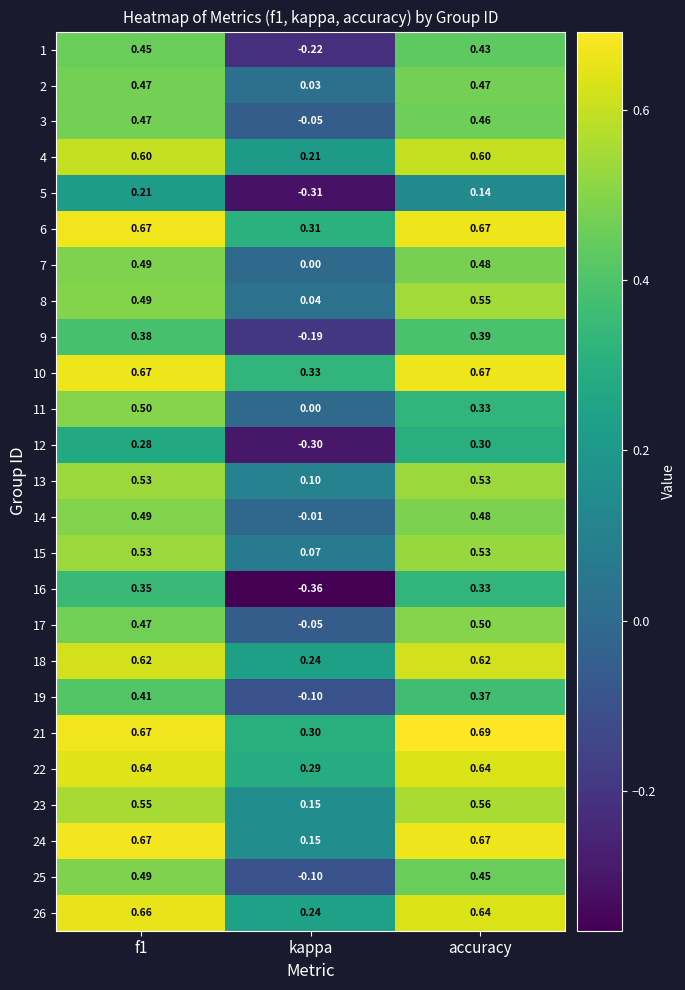

At which label is 21 closest to 0?

kappa